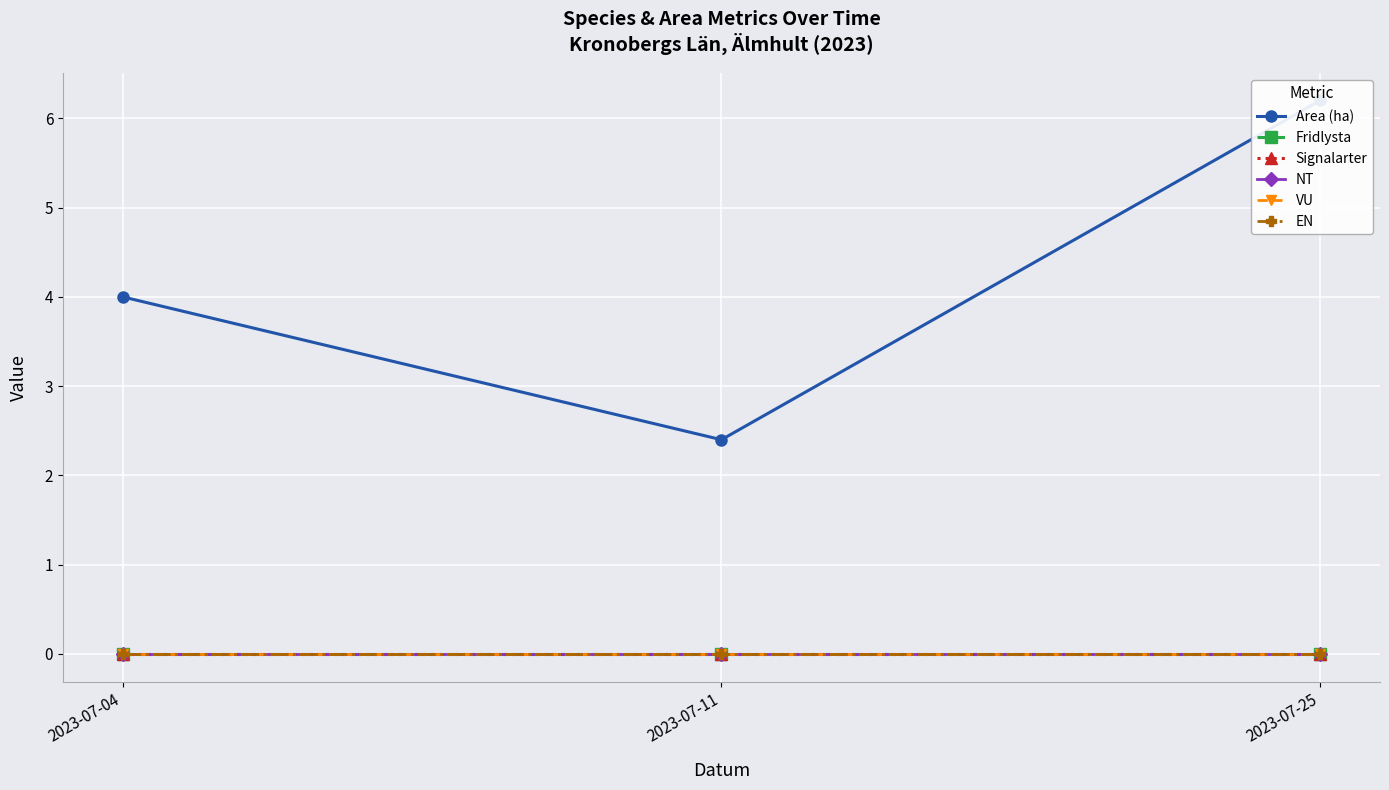

What is the spread (max minus min) of values at 2023-07-04?

4.0